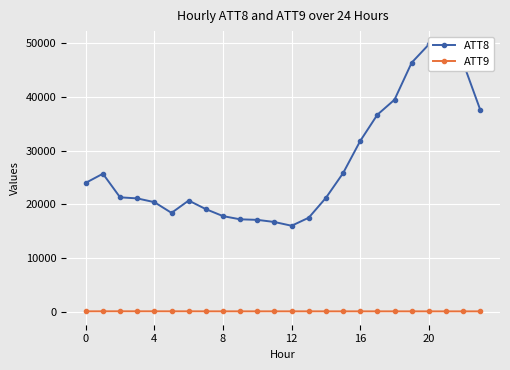

Is the value of ATT8 at 12 greater than the value of ATT9 at 20?

Yes